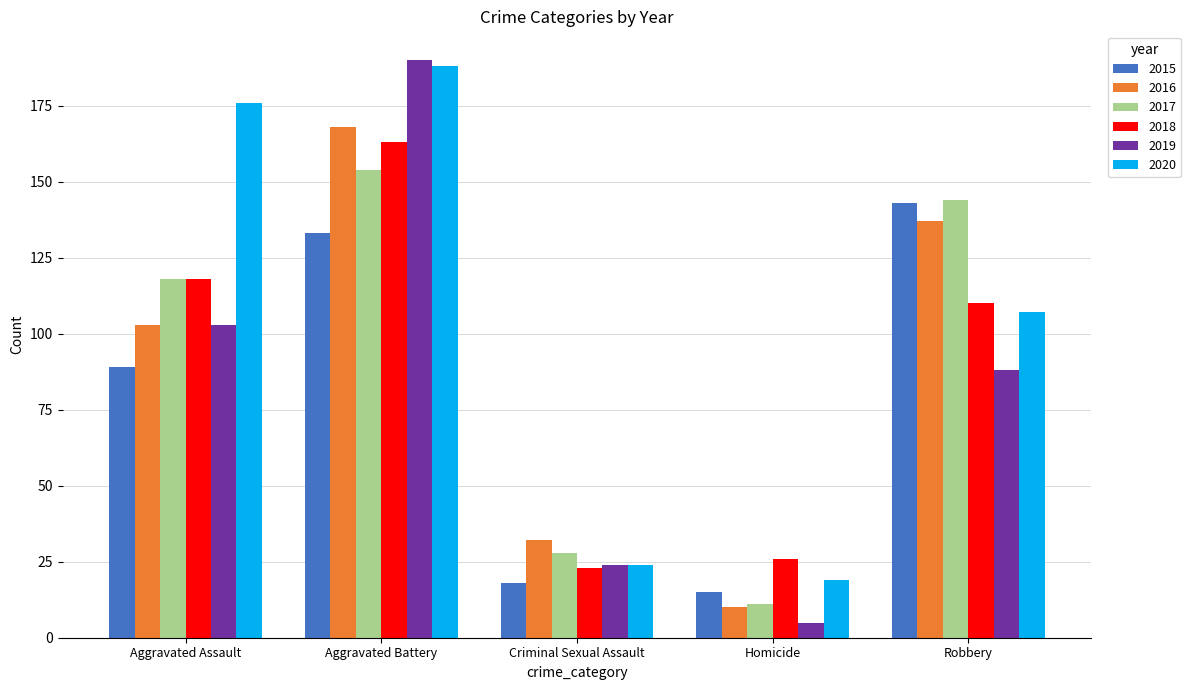

The 2016 series shows 10 at Homicide. True or false?

True